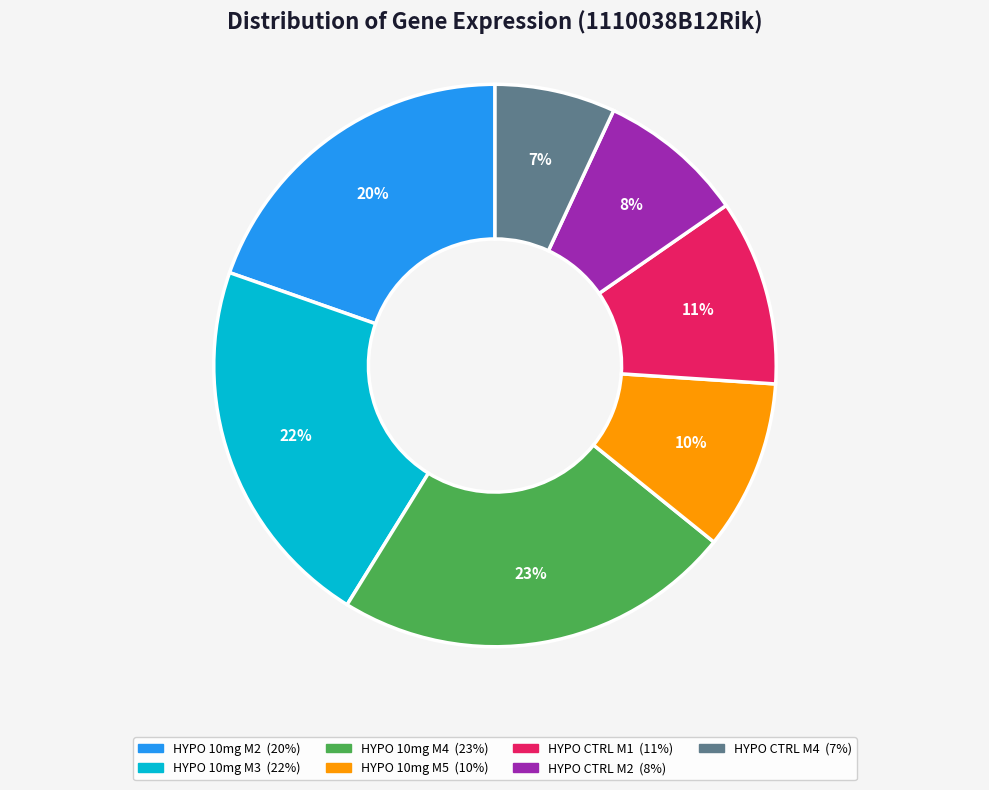

To the nearest percent, what is the average slice percentage?

14%